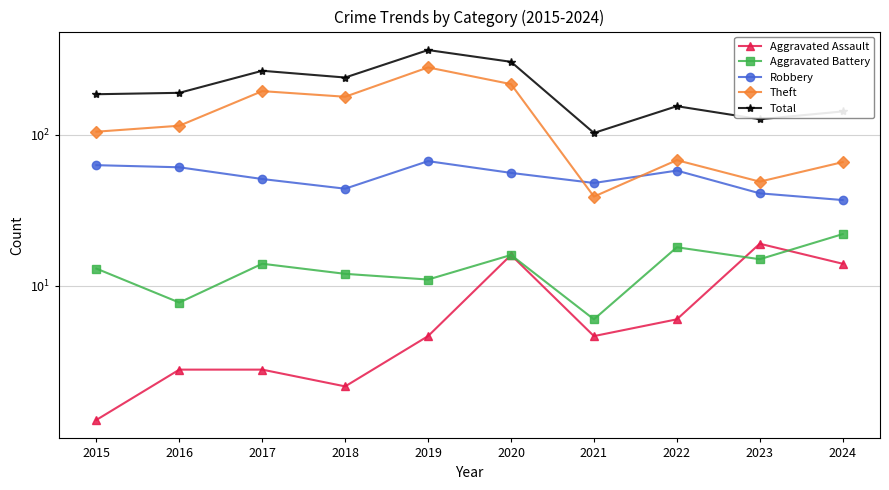

At which category does the chart reach its peak across all series?

2019